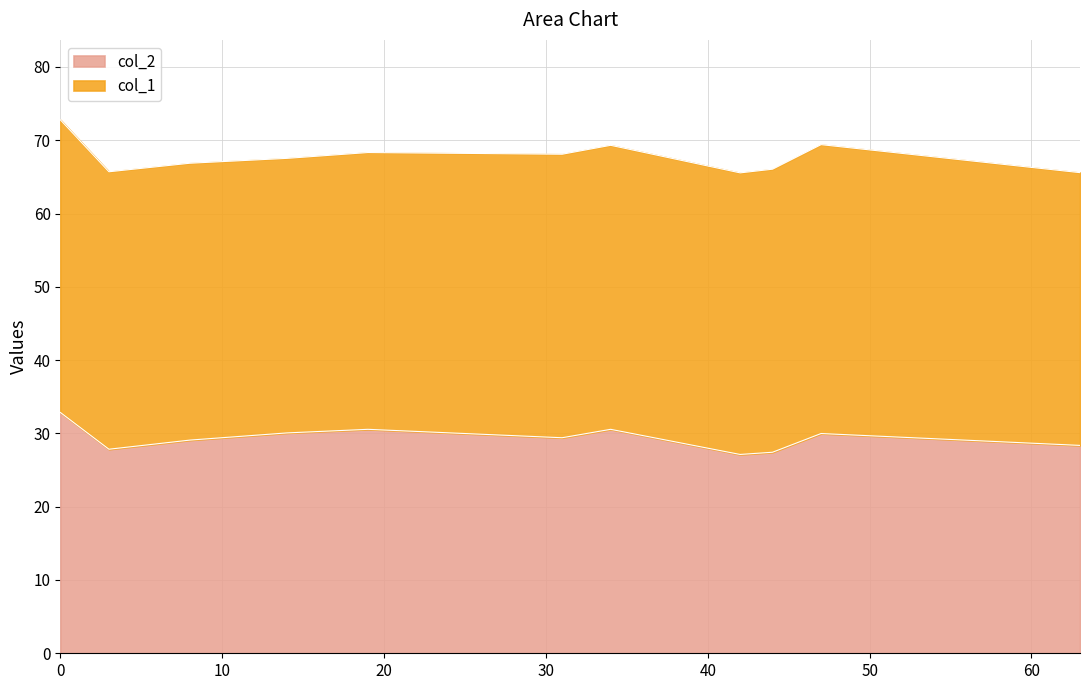

Which category has the lowest value across all series?

42